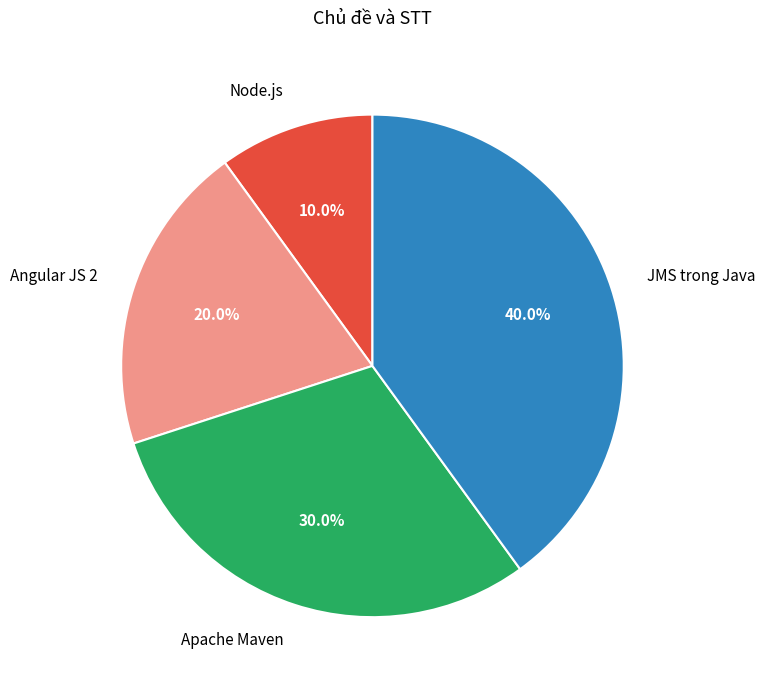

How many segments does this pie chart have?

4